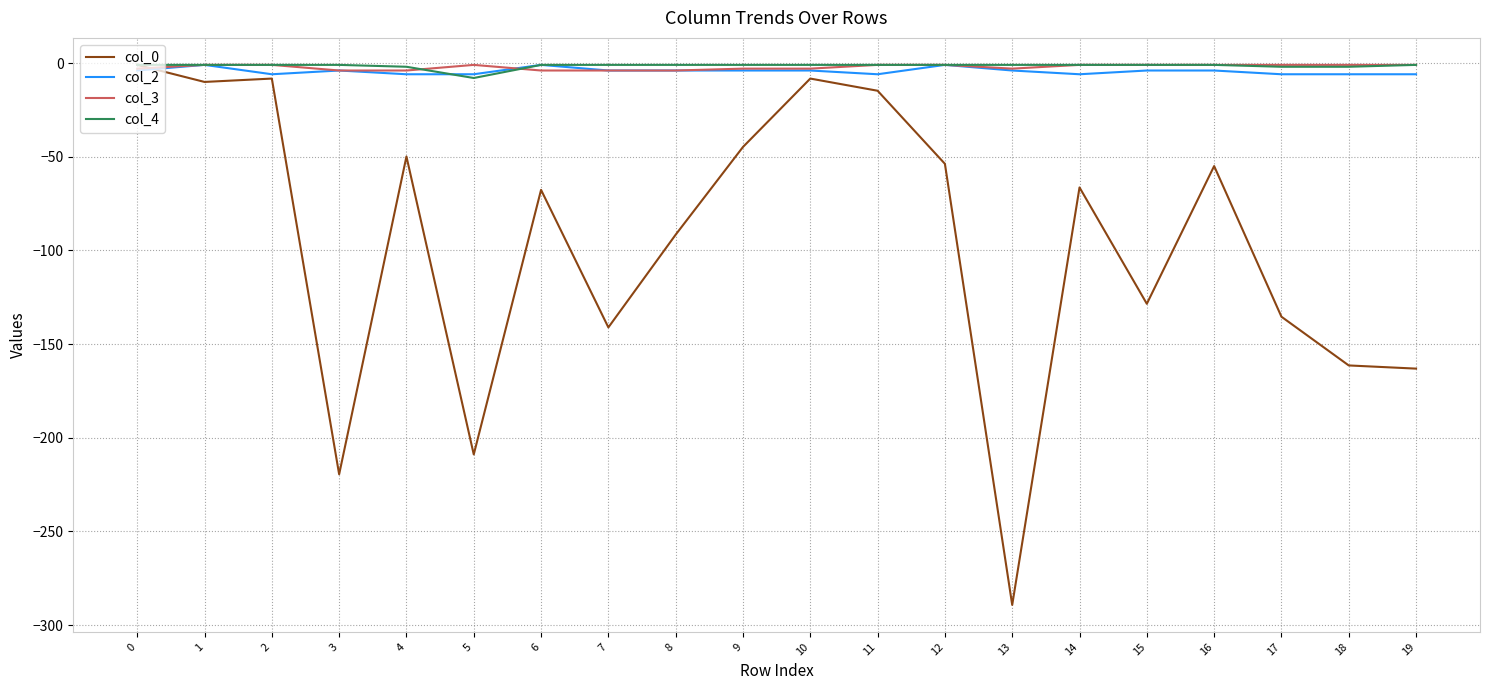

What is the difference between the maximum and minimum values in the col_3 series?

3.0